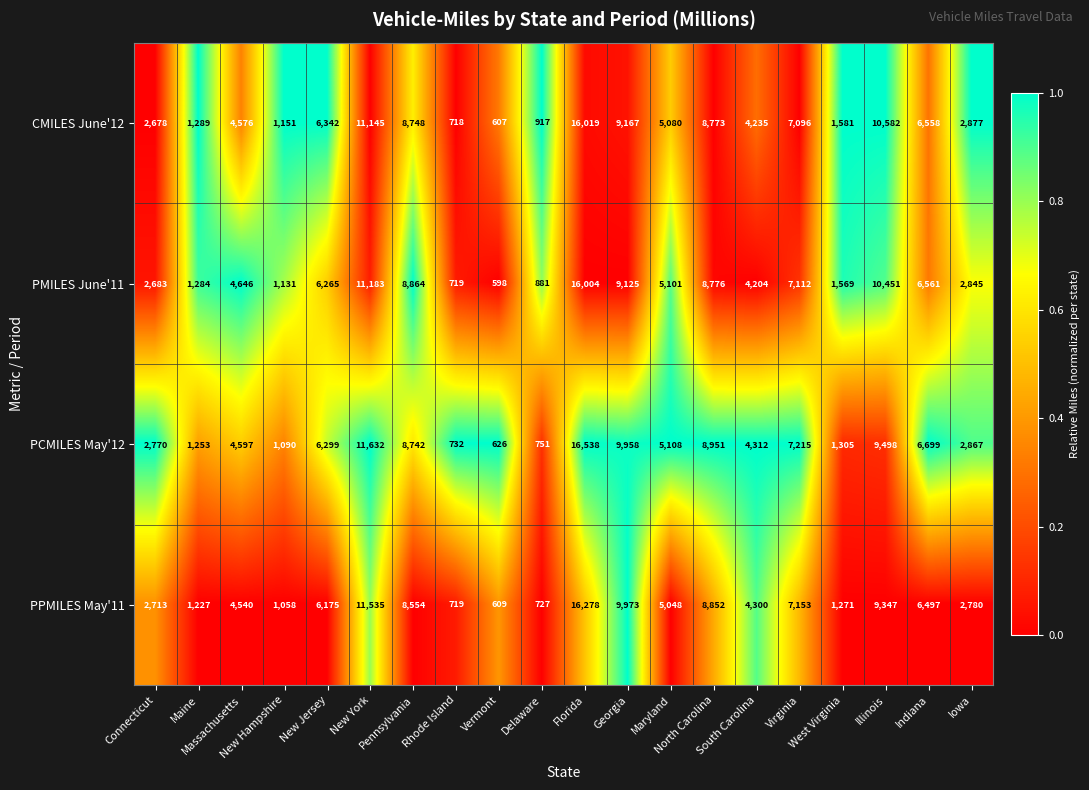

Which series has the largest range (max minus min)?

PCMILES May'12